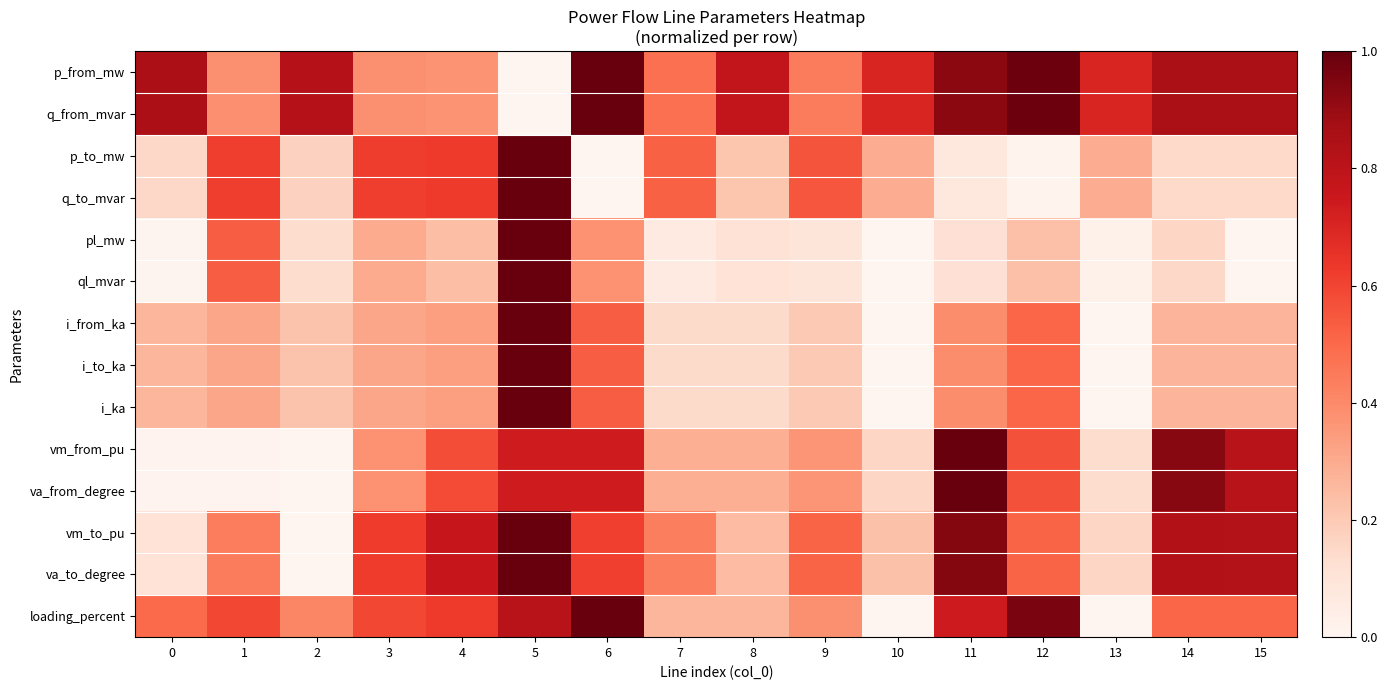

Reading left to right, list all the values displayed in this chart.

p_from_mw: 0=0.8	1=0.4	2=0.8	3=0.4	4=0.4	5=0.0	6=1.0	7=0.5	8=0.8	9=0.4	10=0.7	11=0.9	12=1.0	13=0.7	14=0.9	15=0.9
q_from_mvar: 0=0.8	1=0.4	2=0.8	3=0.4	4=0.4	5=0.0	6=1.0	7=0.5	8=0.8	9=0.4	10=0.7	11=0.9	12=1.0	13=0.7	14=0.9	15=0.9
p_to_mw: 0=0.2	1=0.6	2=0.2	3=0.6	4=0.6	5=1.0	6=0.0	7=0.5	8=0.2	9=0.6	10=0.3	11=0.1	12=0.0	13=0.3	14=0.1	15=0.1
q_to_mvar: 0=0.2	1=0.6	2=0.2	3=0.6	4=0.6	5=1.0	6=0.0	7=0.5	8=0.2	9=0.6	10=0.3	11=0.1	12=0.0	13=0.3	14=0.1	15=0.1
pl_mw: 0=0.0	1=0.5	2=0.1	3=0.3	4=0.2	5=1.0	6=0.4	7=0.1	8=0.1	9=0.1	10=0.0	11=0.1	12=0.2	13=0.0	14=0.2	15=0.0
ql_mvar: 0=0.0	1=0.5	2=0.1	3=0.3	4=0.2	5=1.0	6=0.4	7=0.1	8=0.1	9=0.1	10=0.0	11=0.1	12=0.2	13=0.0	14=0.2	15=0.0
i_from_ka: 0=0.3	1=0.3	2=0.2	3=0.3	4=0.3	5=1.0	6=0.5	7=0.1	8=0.1	9=0.2	10=0.0	11=0.4	12=0.5	13=0.0	14=0.3	15=0.3
i_to_ka: 0=0.3	1=0.3	2=0.2	3=0.3	4=0.3	5=1.0	6=0.5	7=0.1	8=0.1	9=0.2	10=0.0	11=0.4	12=0.5	13=0.0	14=0.3	15=0.3
i_ka: 0=0.3	1=0.3	2=0.2	3=0.3	4=0.3	5=1.0	6=0.5	7=0.1	8=0.1	9=0.2	10=0.0	11=0.4	12=0.5	13=0.0	14=0.3	15=0.3
vm_from_pu: 0=0.0	1=0.0	2=0.0	3=0.4	4=0.6	5=0.7	6=0.7	7=0.3	8=0.3	9=0.4	10=0.2	11=1.0	12=0.6	13=0.1	14=0.9	15=0.8
va_from_degree: 0=0.0	1=0.0	2=0.0	3=0.4	4=0.6	5=0.7	6=0.7	7=0.3	8=0.3	9=0.4	10=0.2	11=1.0	12=0.6	13=0.1	14=0.9	15=0.8
vm_to_pu: 0=0.1	1=0.4	2=0.0	3=0.6	4=0.8	5=1.0	6=0.6	7=0.4	8=0.2	9=0.5	10=0.2	11=0.9	12=0.5	13=0.2	14=0.8	15=0.8
va_to_degree: 0=0.1	1=0.4	2=0.0	3=0.6	4=0.8	5=1.0	6=0.6	7=0.4	8=0.2	9=0.5	10=0.2	11=0.9	12=0.5	13=0.2	14=0.8	15=0.8
loading_percent: 0=0.5	1=0.6	2=0.4	3=0.6	4=0.6	5=0.8	6=1.0	7=0.3	8=0.3	9=0.4	10=0.0	11=0.7	12=1.0	13=0.0	14=0.5	15=0.5